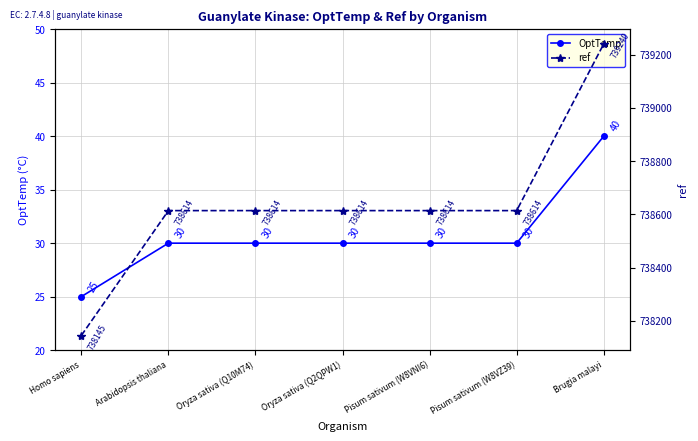

Which series has the largest total across all categories?

ref